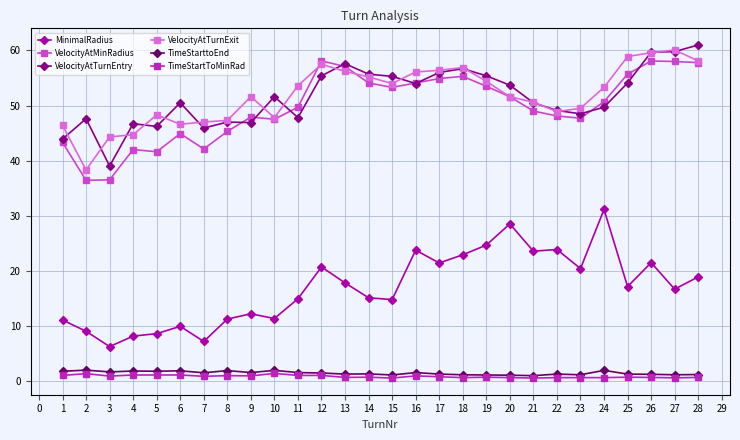

The TimeStarttoEnd series shows 1.4 at 12. True or false?

True